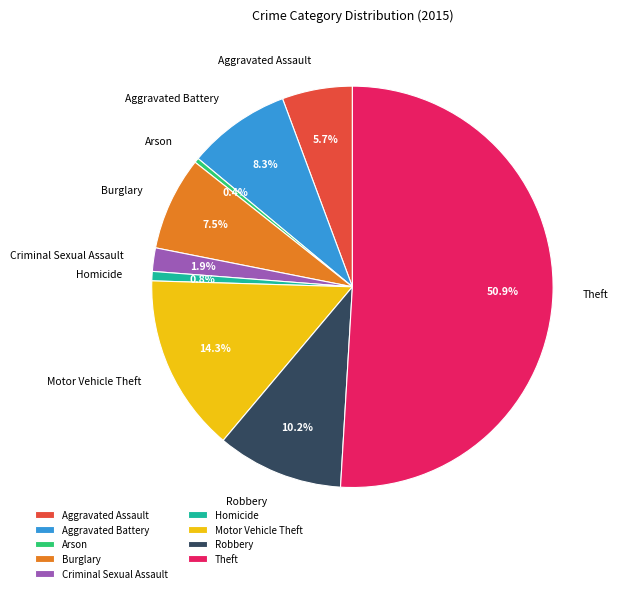

Which category has the biggest portion of the pie?

Theft